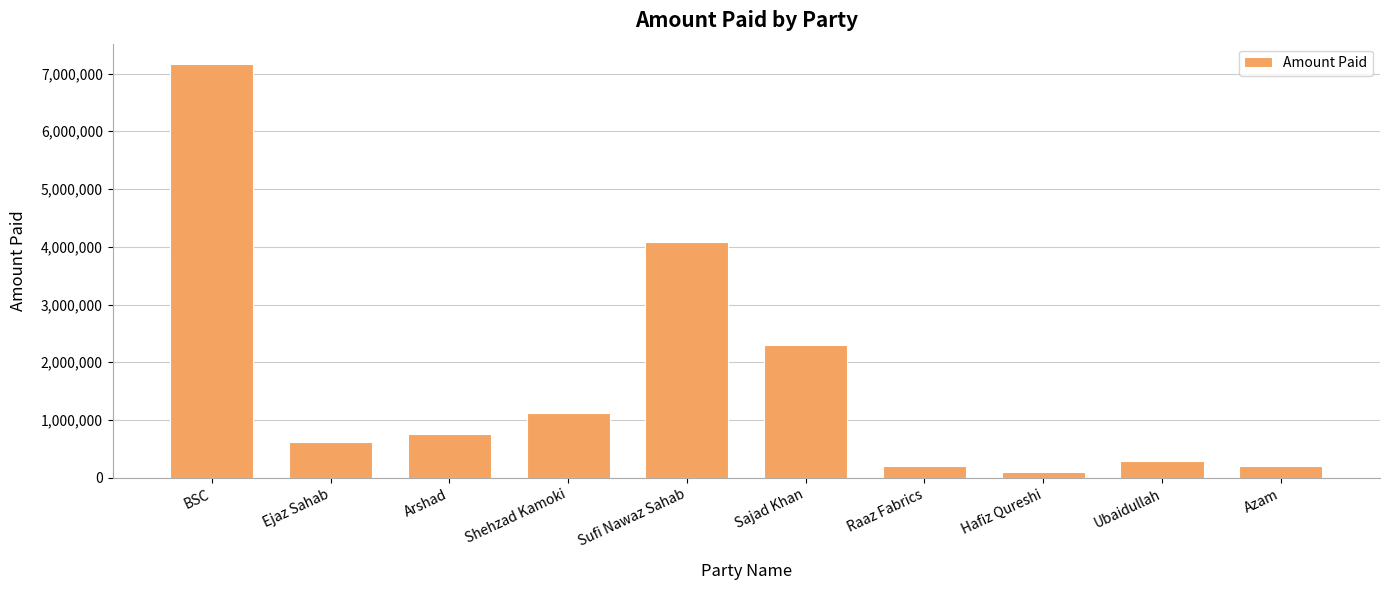

What is the difference between the maximum and minimum values?

7058783